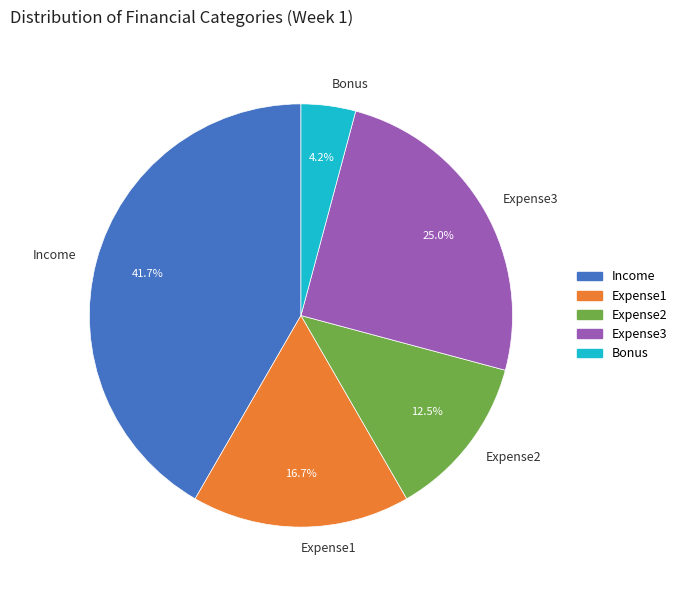

Is it true that Expense2 is 23% of the pie?

False